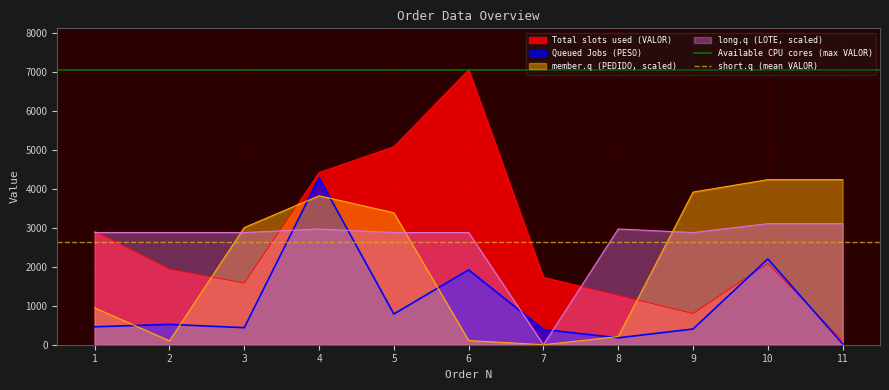

What is the highest value of the short.q (mean VALOR) series?

2639.8